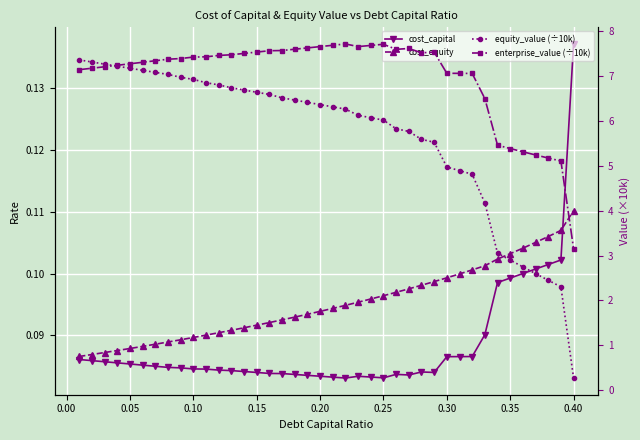

How many data points does each series have?

40